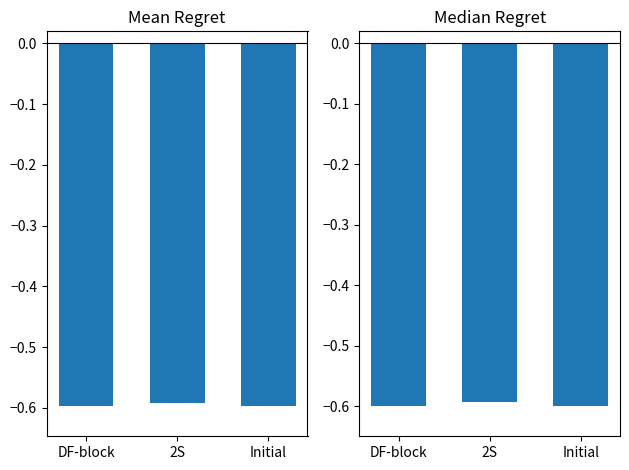

At which label does Mean Regret reach its minimum?

Initial